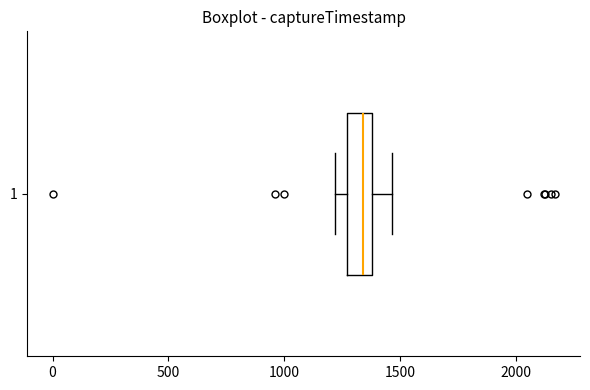

Where does the left whisker of the box at y = 1 end on the x-axis? The values are not printed on the chart, so give them approximately, as read against the axis.

1200